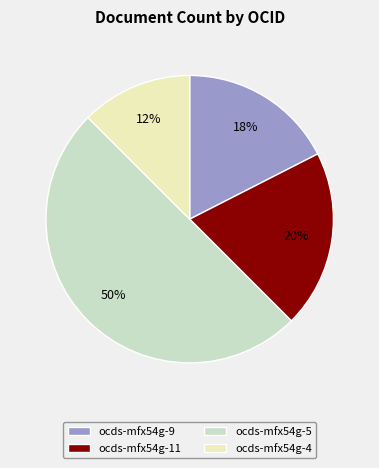

Is it true that ocds-mfx54g-5 is 50% of the pie?

True